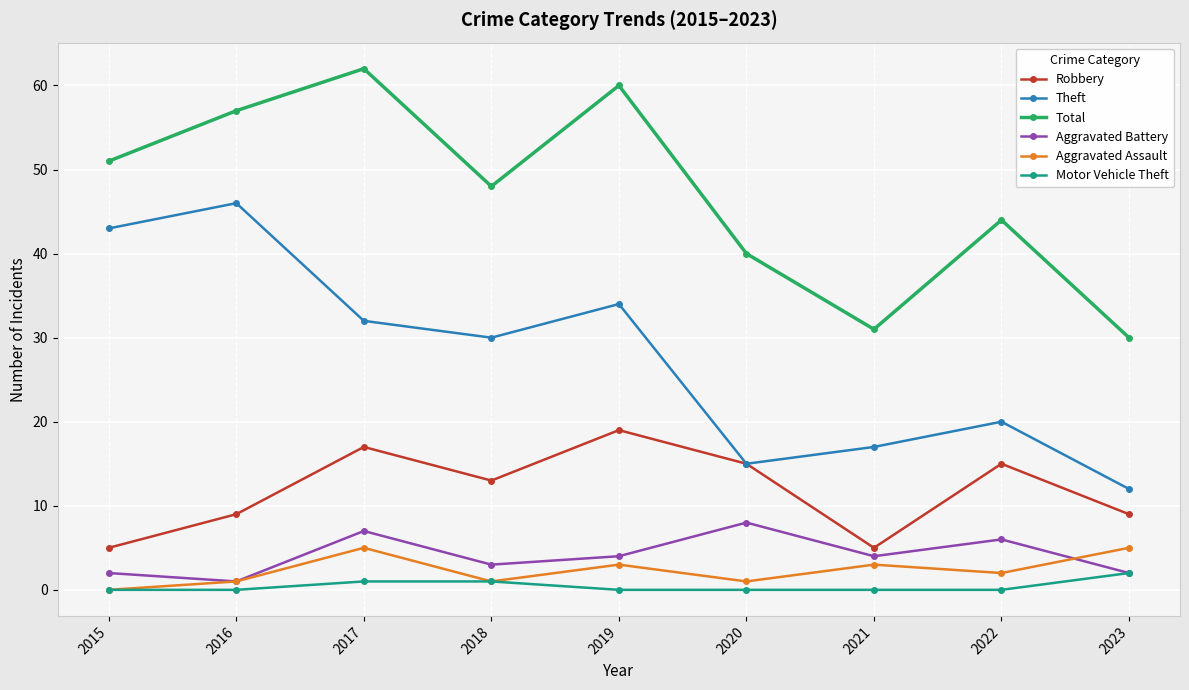

Is it true that Total equals 34 at 2015?

False